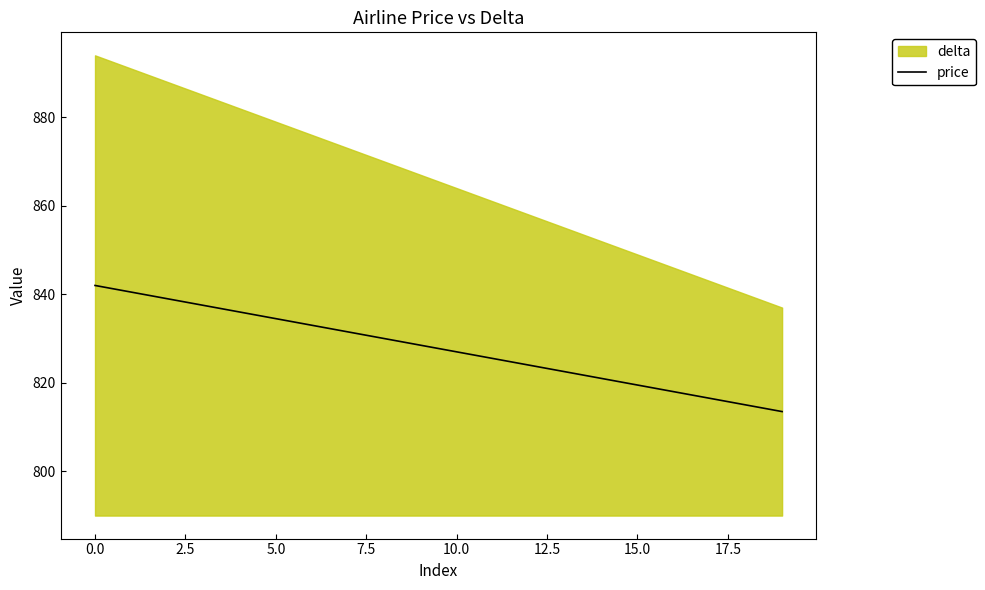

What is the approximate value at 17?

816.5